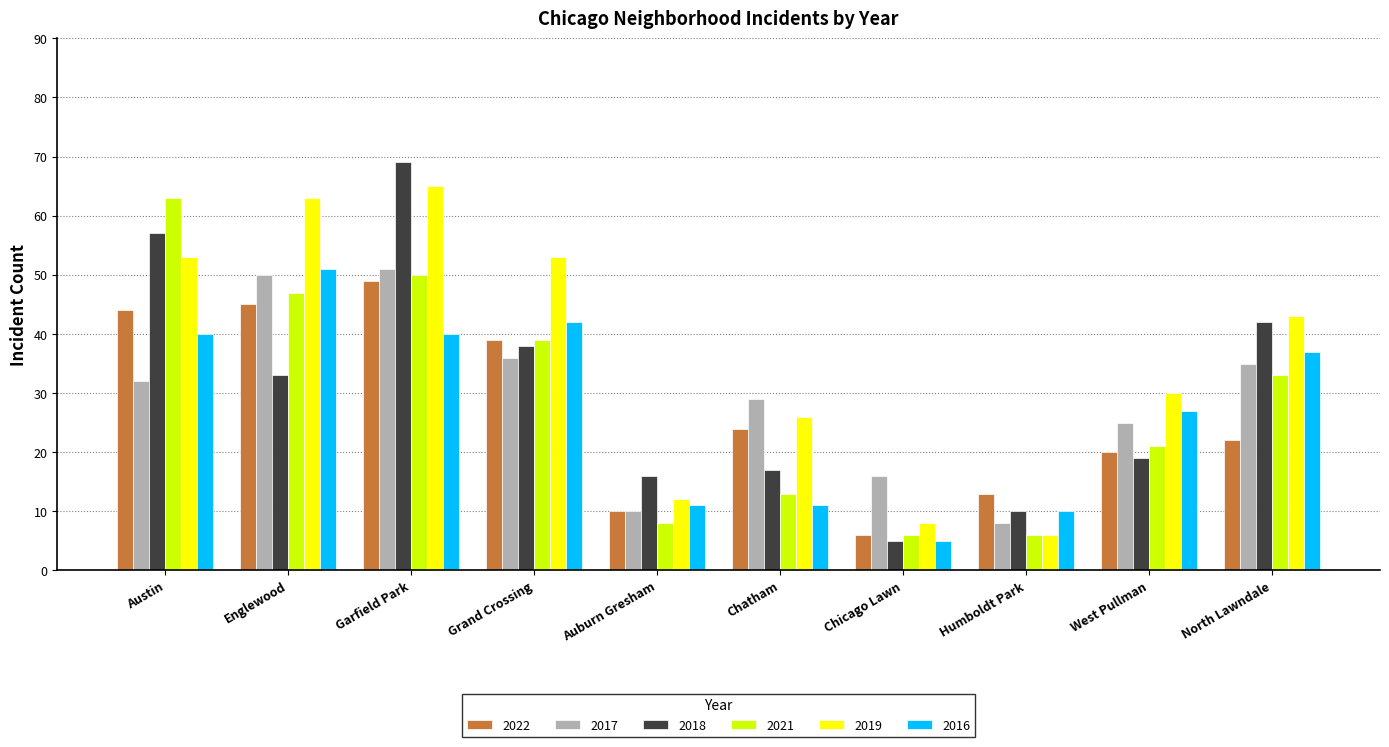

What is the difference between the maximum and minimum values in the 2018 series?

64